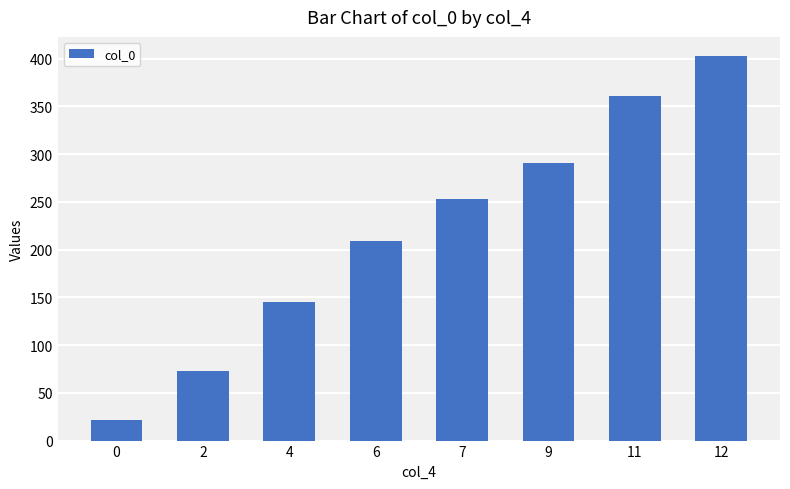

The chart shows a value of 200.6 at 12. True or false?

False